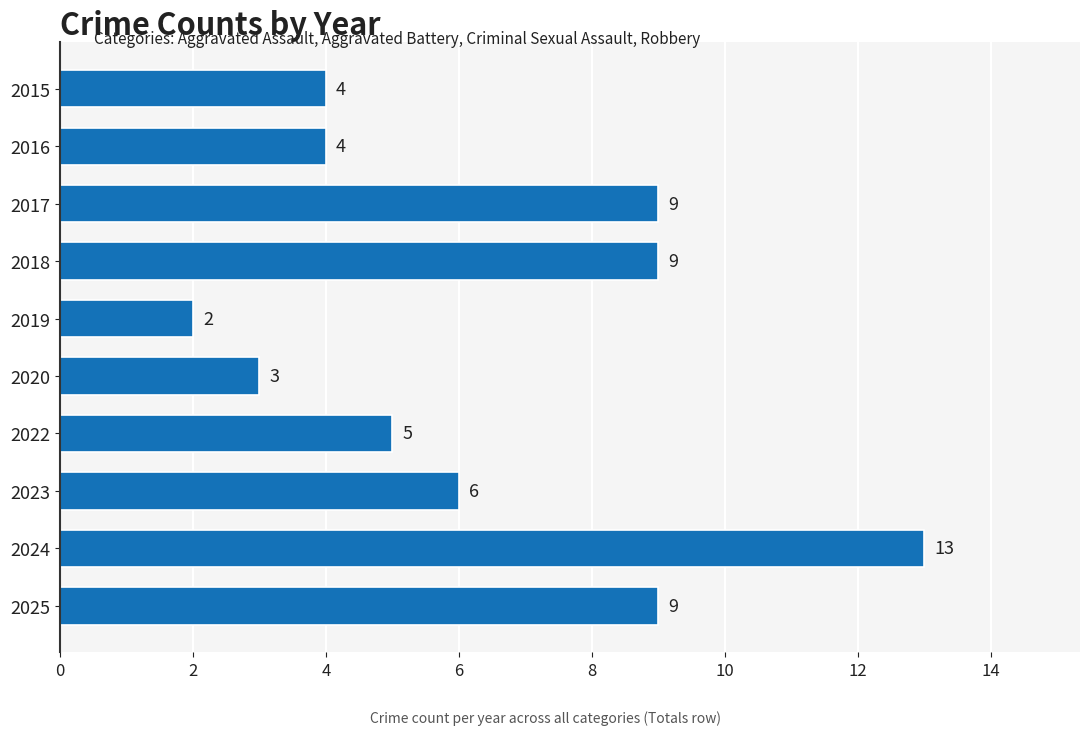

Reading top to bottom, extract all data points from this chart.

4	4	9	9	2	3	5	6	13	9